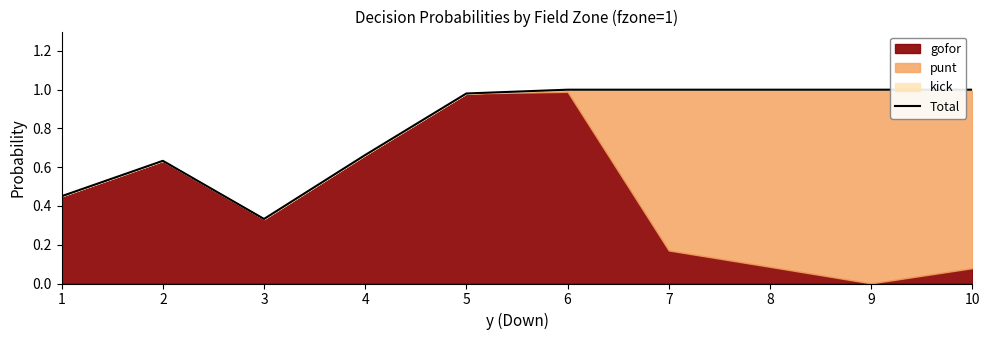

At which label is the value closest to 0?

3